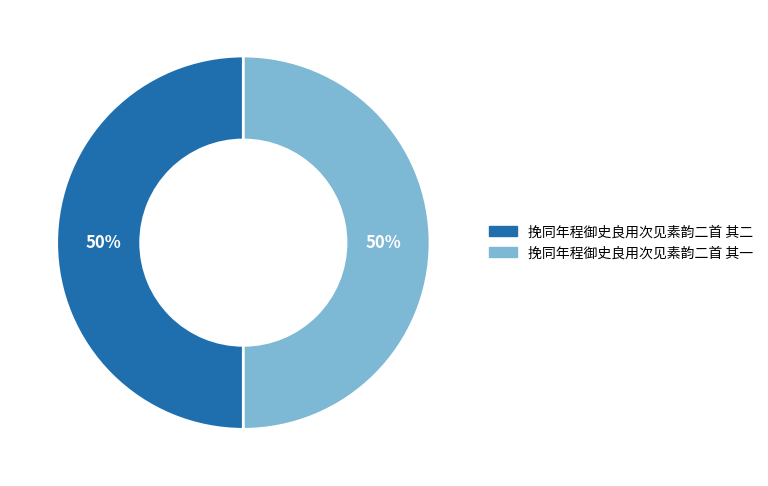

Is the sum of 挽同年程御史良用次见素韵二首 其一 and 挽同年程御史良用次见素韵二首 其二 greater than half?

Yes